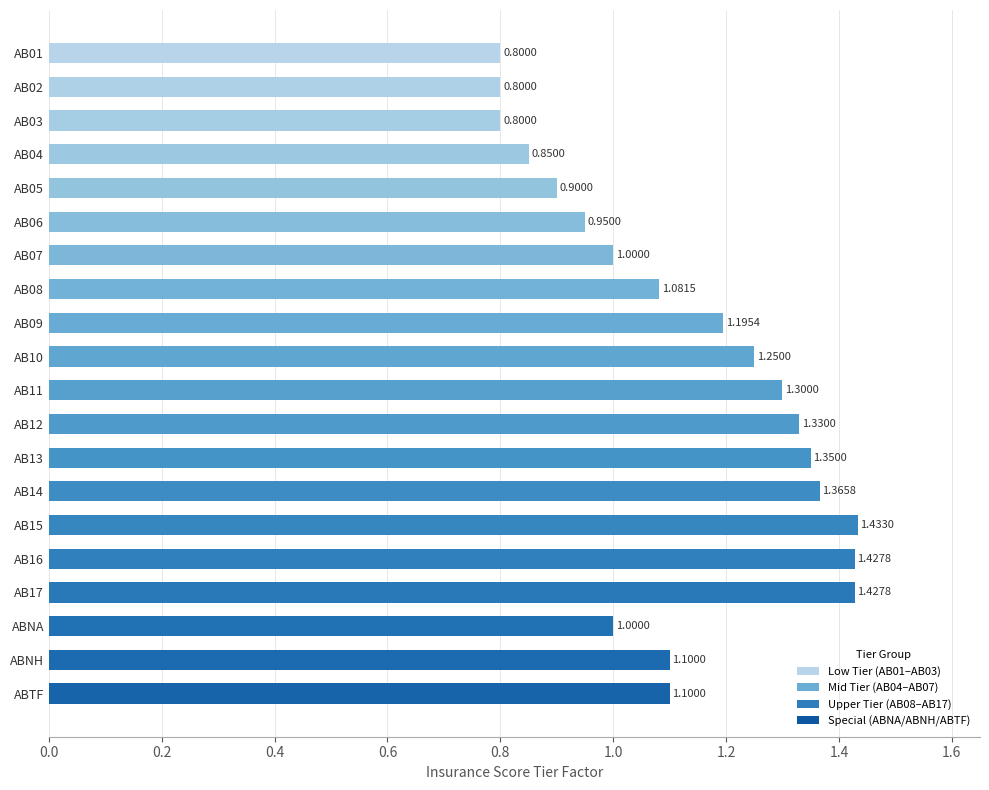

What is the change in value from AB06 to AB12?

+0.4